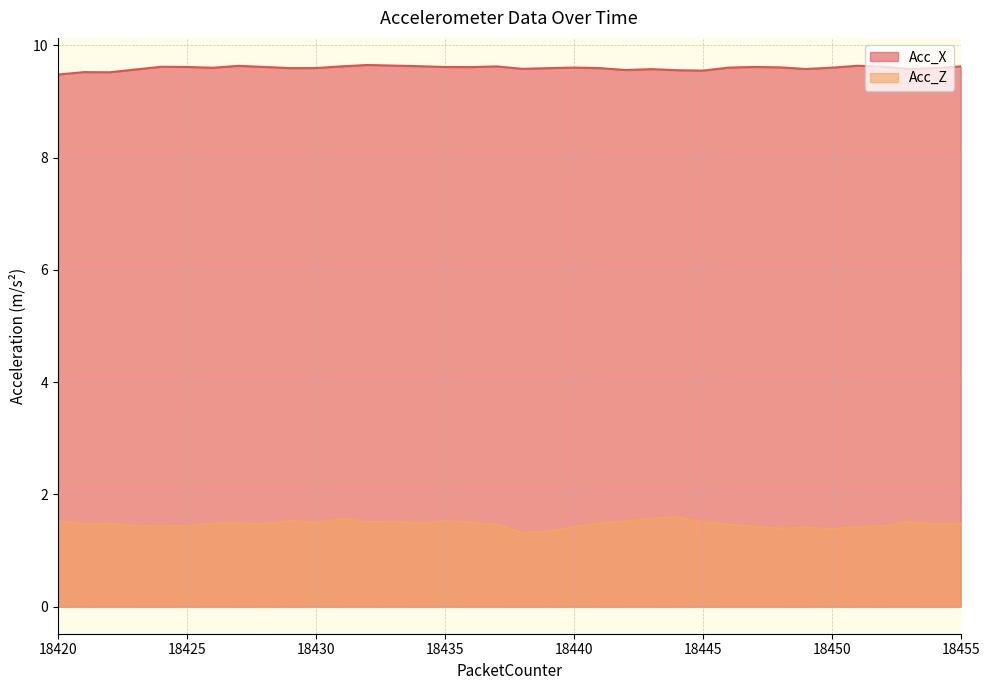

The value of Acc_Z at 18451 is 1.4. True or false?

True